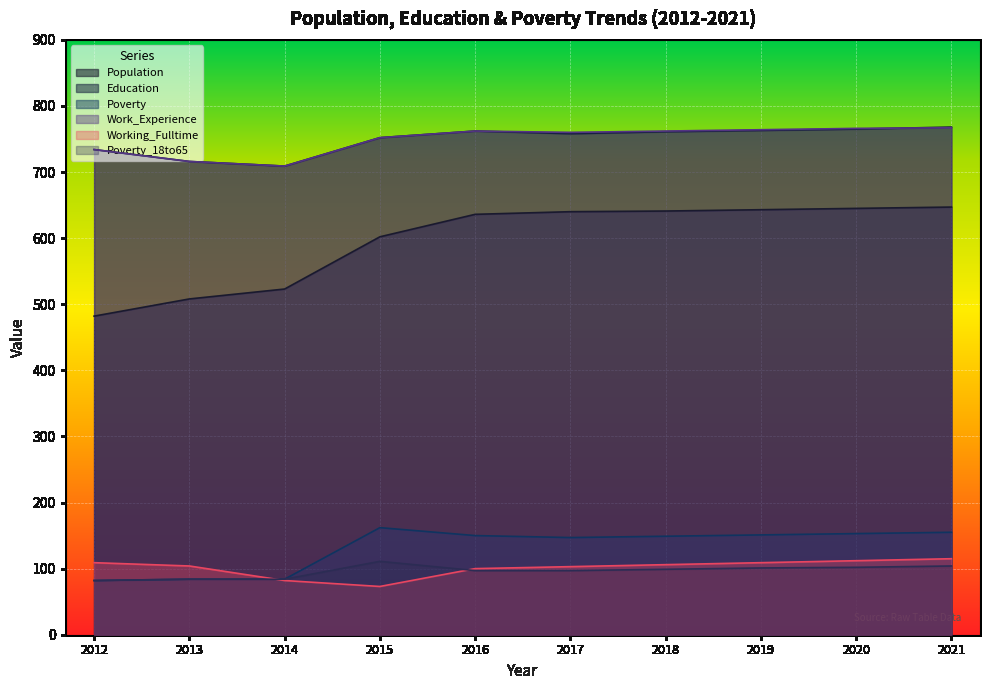

Reading left to right, list all the values displayed in this chart.

Population: 2012=482	2013=508	2014=523	2015=602	2016=636	2017=640	2018=641	2019=643	2020=645	2021=647
Education: 2012=734	2013=716	2014=709	2015=752	2016=762	2017=758	2018=761	2019=763	2020=765	2021=768
Poverty: 2012=82	2013=84	2014=84	2015=162	2016=150	2017=147	2018=149	2019=151	2020=153	2021=155
Work_Experience: 2012=734	2013=716	2014=709	2015=752	2016=762	2017=760	2018=762	2019=764	2020=766	2021=767
Working_Fulltime: 2012=109	2013=104	2014=82	2015=73	2016=100	2017=103	2018=106	2019=109	2020=112	2021=115
Poverty_18to65: 2012=82	2013=84	2014=84	2015=111	2016=97	2017=97	2018=99	2019=101	2020=102	2021=104